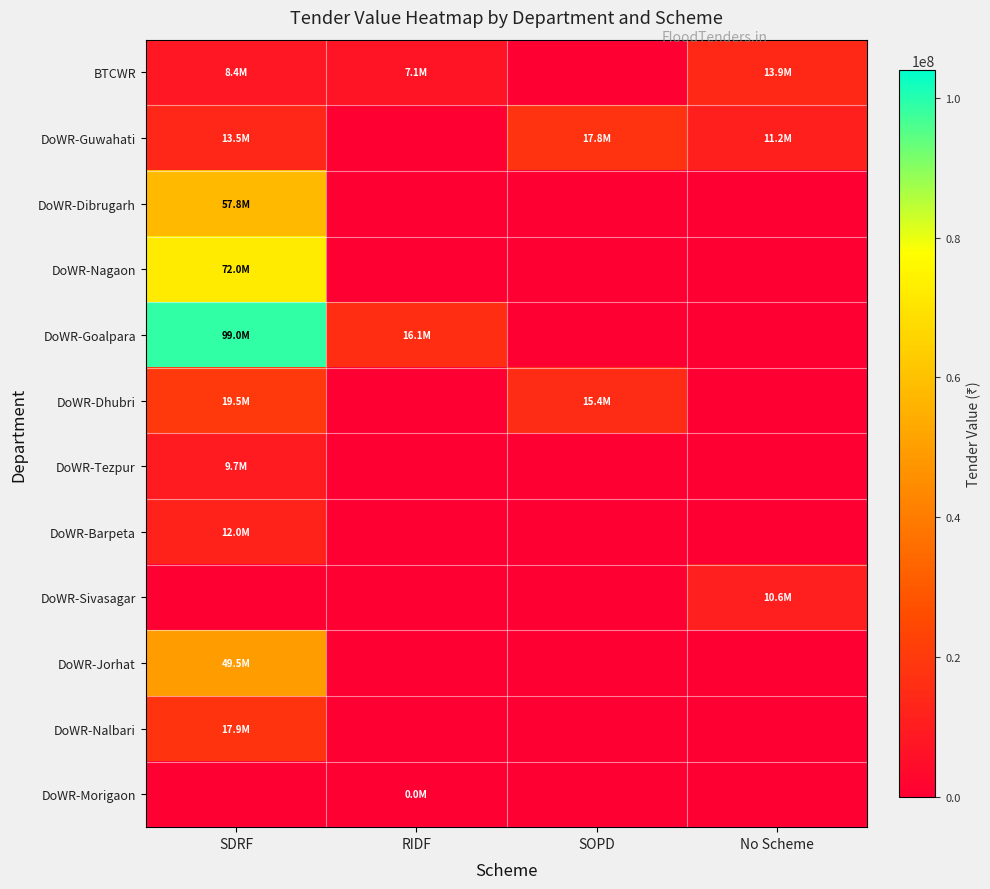

Reading left to right, extract all data points from this chart.

BTCWR: SDRF=8390662.6	RIDF=7148095.0	SOPD=0.0	No Scheme=13861334.5
DoWR-Guwahati: SDRF=13499200.1	RIDF=0.0	SOPD=17810010.9	No Scheme=11153505.5
DoWR-Dibrugarh: SDRF=57776784.2	RIDF=0.0	SOPD=0.0	No Scheme=0.0
DoWR-Nagaon: SDRF=71995846.9	RIDF=0.0	SOPD=0.0	No Scheme=0.0
DoWR-Goalpara: SDRF=98994450.2	RIDF=16123585.3	SOPD=0.0	No Scheme=0.0
DoWR-Dhubri: SDRF=19541294.9	RIDF=0.0	SOPD=15394964.8	No Scheme=0.0
DoWR-Tezpur: SDRF=9677699.3	RIDF=0.0	SOPD=0.0	No Scheme=0.0
DoWR-Barpeta: SDRF=11989426.4	RIDF=0.0	SOPD=0.0	No Scheme=0.0
DoWR-Sivasagar: SDRF=0.0	RIDF=0.0	SOPD=0.0	No Scheme=10619140.0
DoWR-Jorhat: SDRF=49497245.0	RIDF=0.0	SOPD=0.0	No Scheme=0.0
DoWR-Nalbari: SDRF=17913504.6	RIDF=0.0	SOPD=0.0	No Scheme=0.0
DoWR-Morigaon: SDRF=0.0	RIDF=27860.0	SOPD=0.0	No Scheme=0.0